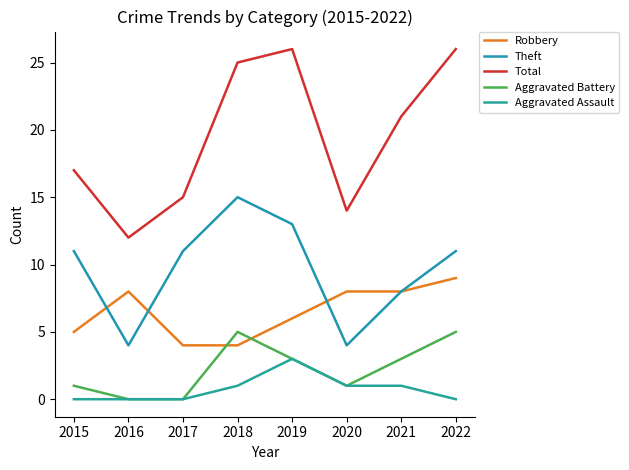

What is the total value across all series at 2018?

50